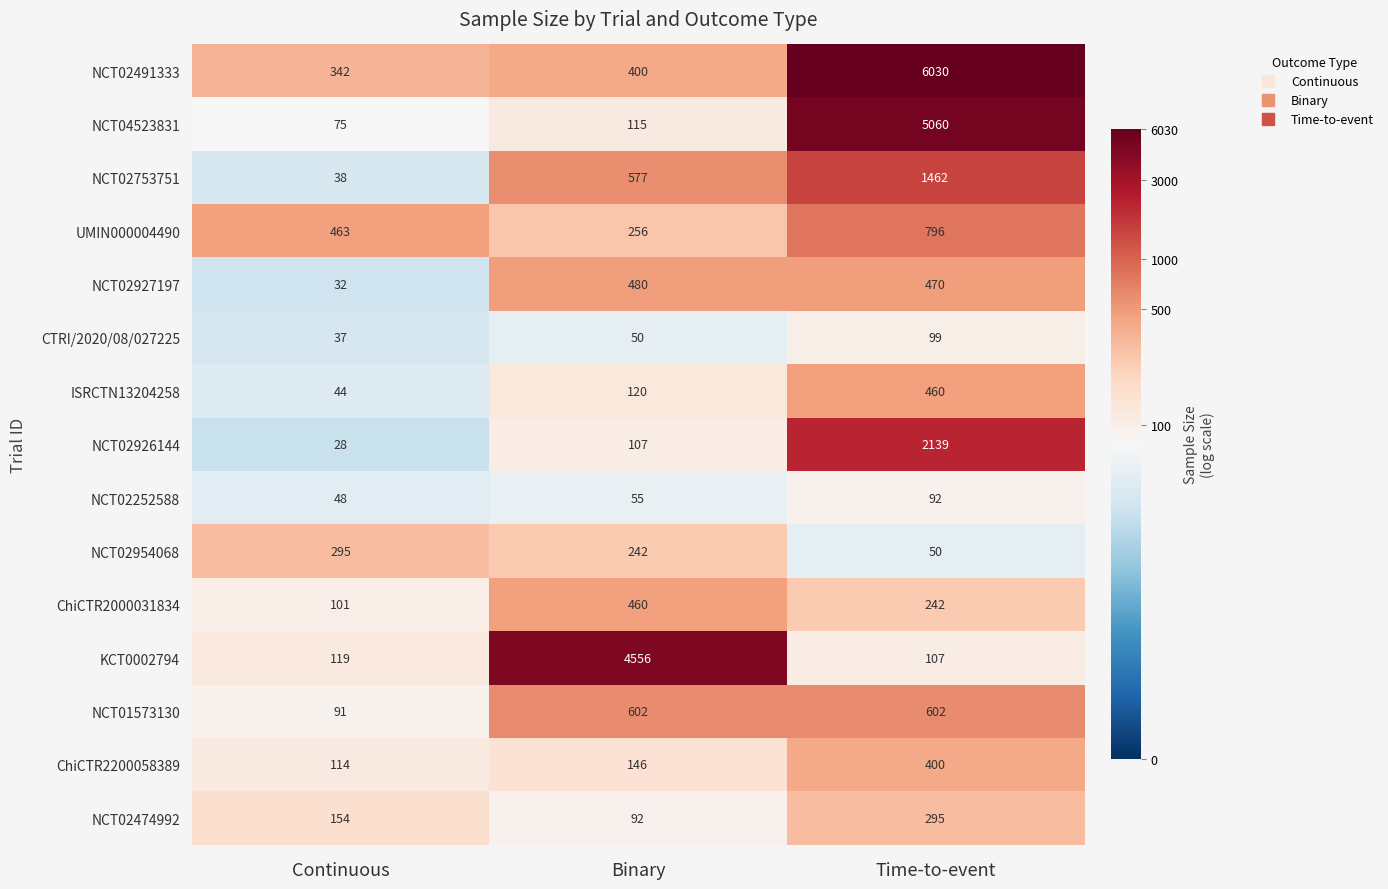

At which category is the sum across all series the highest?

Time-to-event